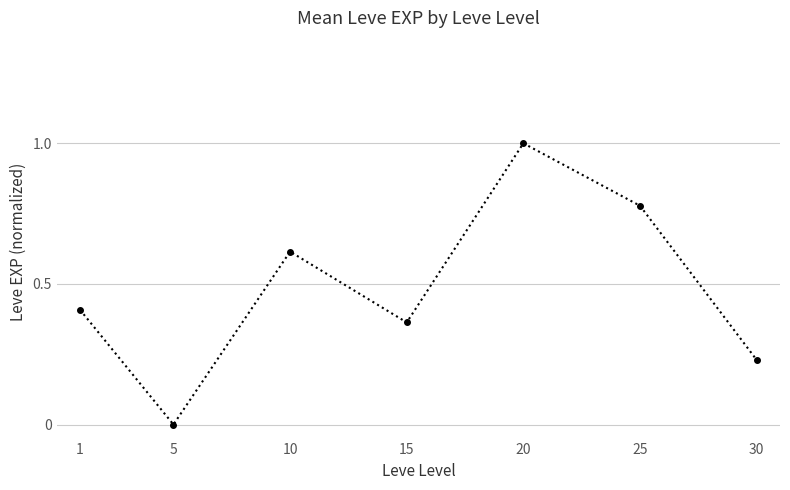

What is the difference between the maximum and minimum values?

1.0